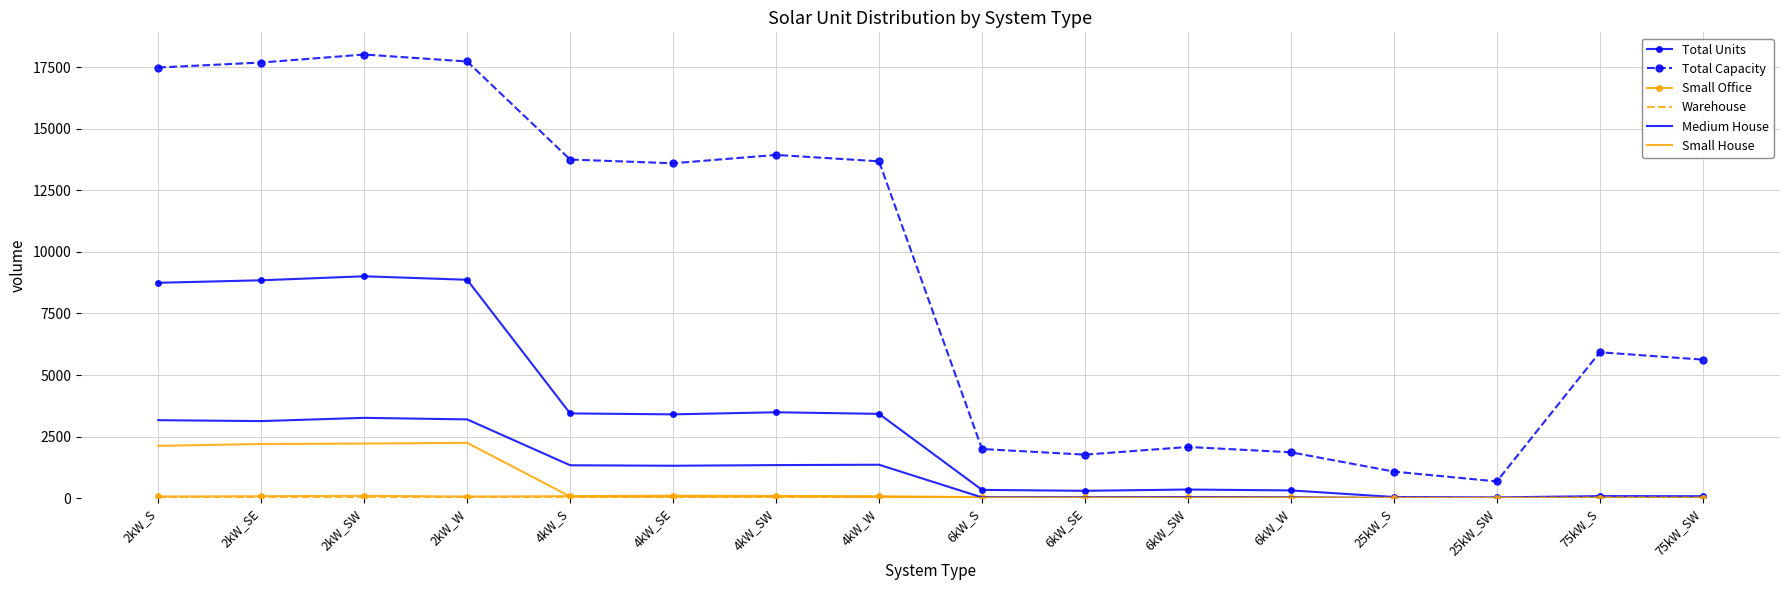

True or false: Small House and Total Capacity cross at least once.

False